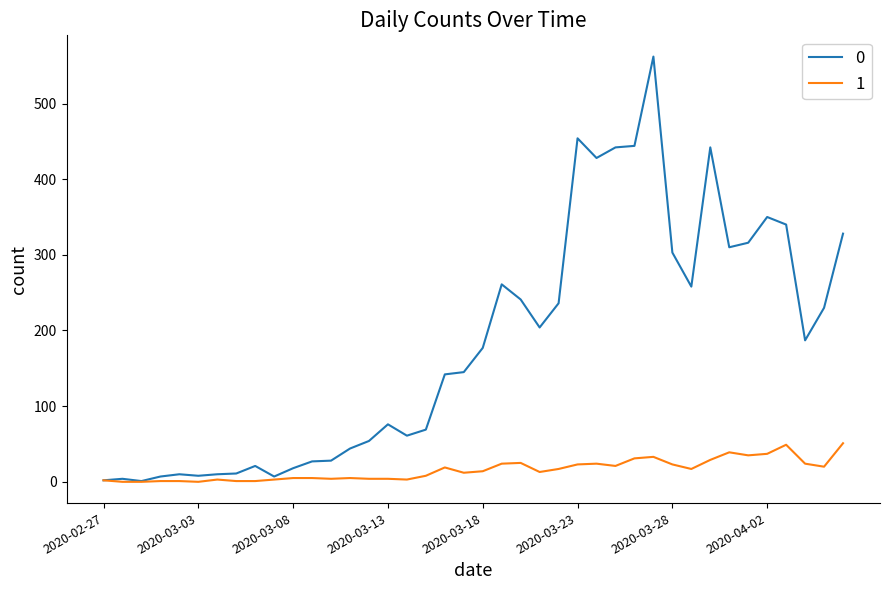

List the series in order of their peak value, highest first.

0, 1